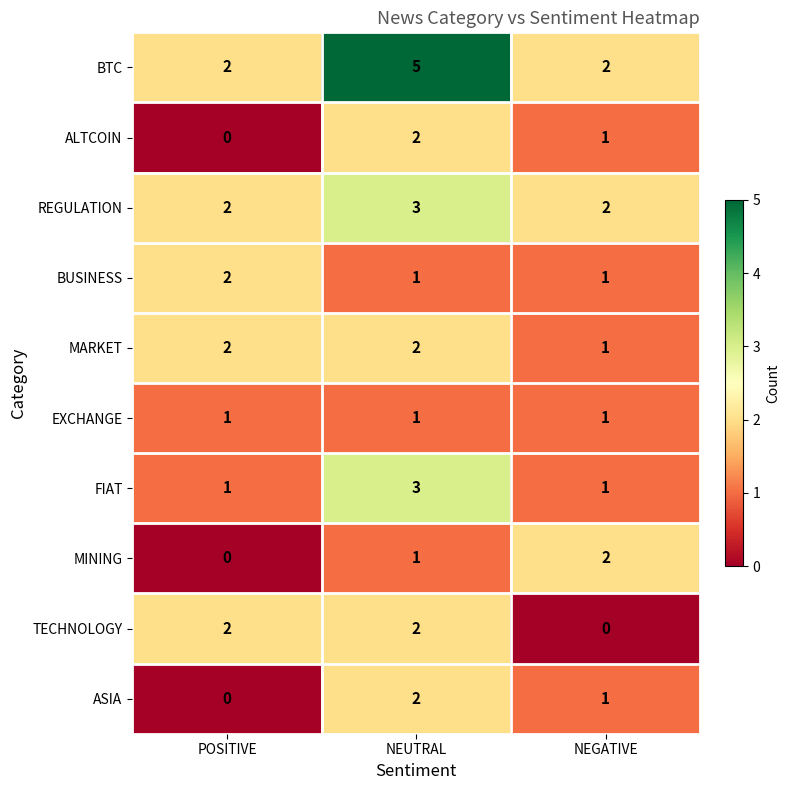

What is the sum of the BTC values at POSITIVE and NEGATIVE?

4